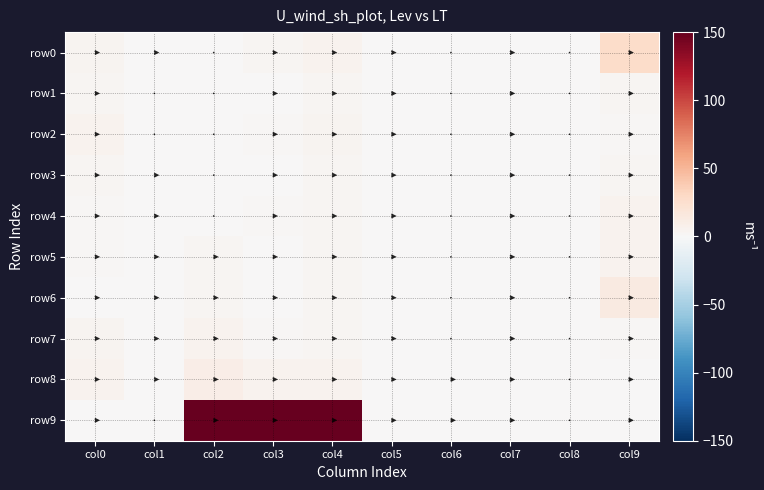

At which label does row4 first exceed 1?

col0